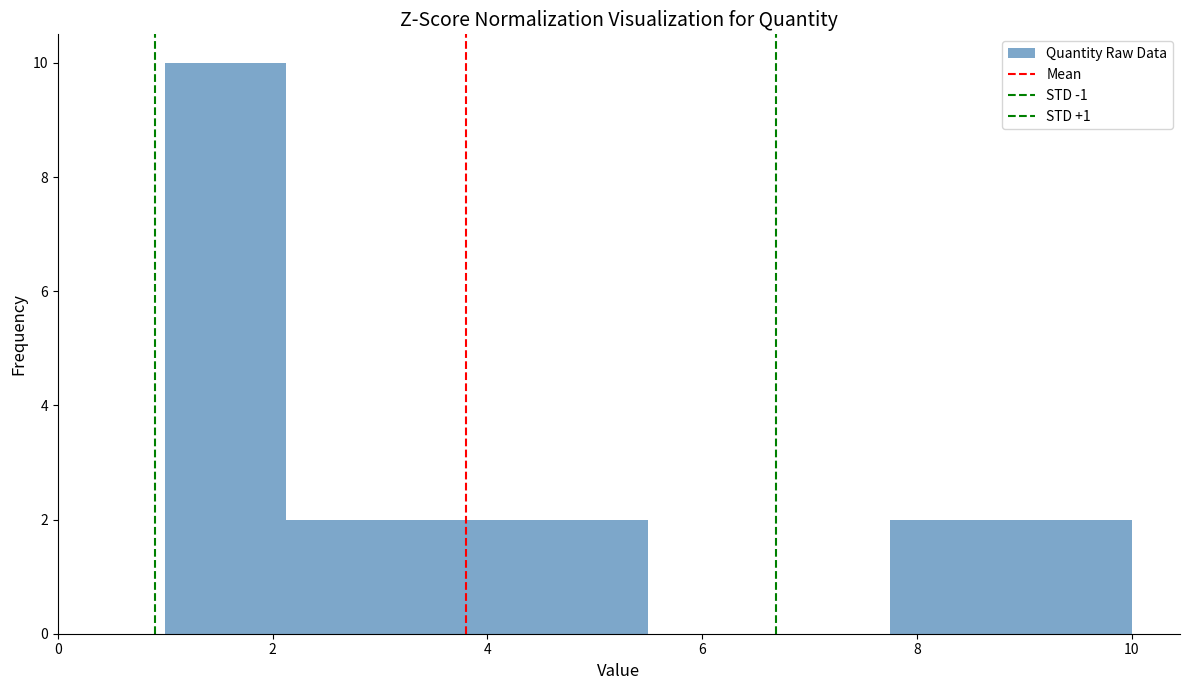

Reading left to right, transcribe this chart: for each bar, give the range it covers on the x-axis and its height. Neither the bar edges nor the heights are printed on the chart, so give them approximately, as read against the axes.

1.0 to 2.2: 10
2.2 to 3.2: 2
3.2 to 4.4: 2
4.4 to 5.6: 2
5.6 to 6.6: 0
6.6 to 7.8: 0
7.8 to 8.8: 2
8.8 to 10.0: 2